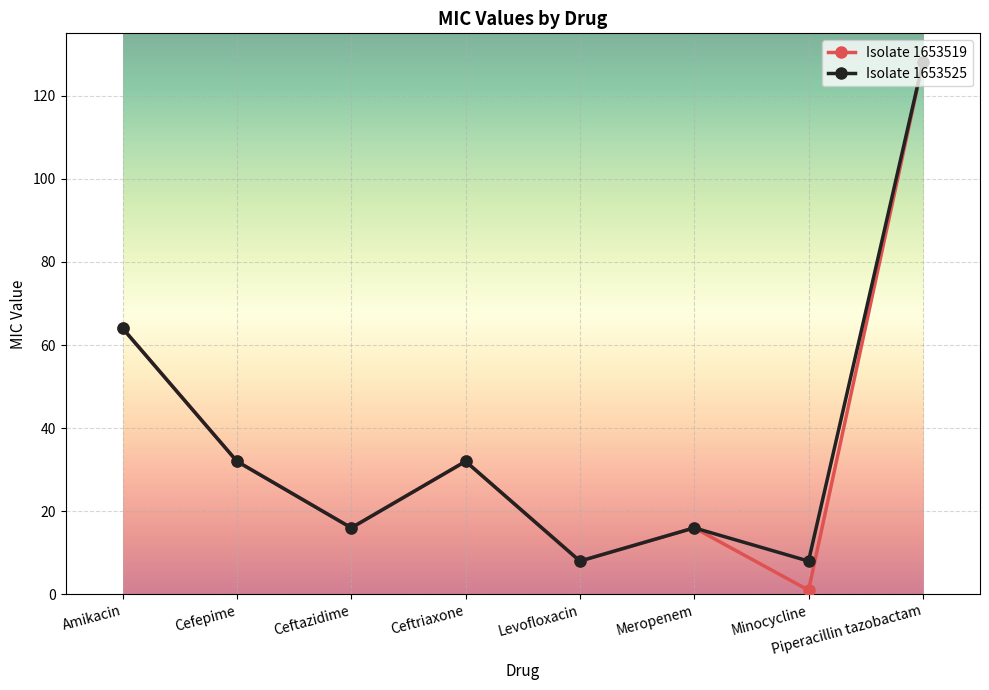

How many data points does each series have?

8